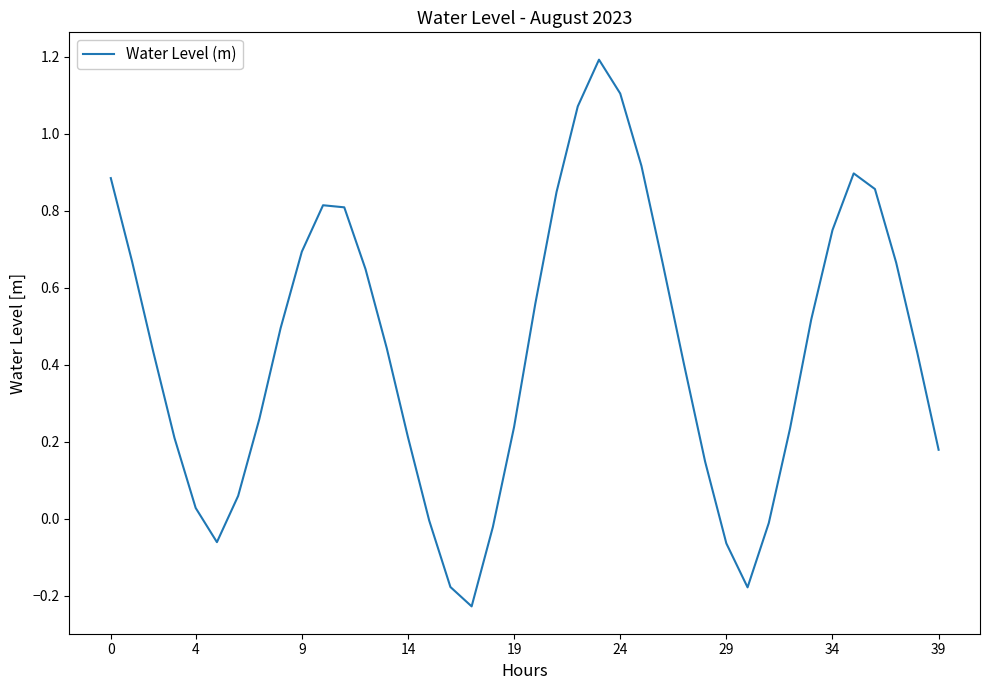

What is the difference between the maximum and minimum values?

1.4